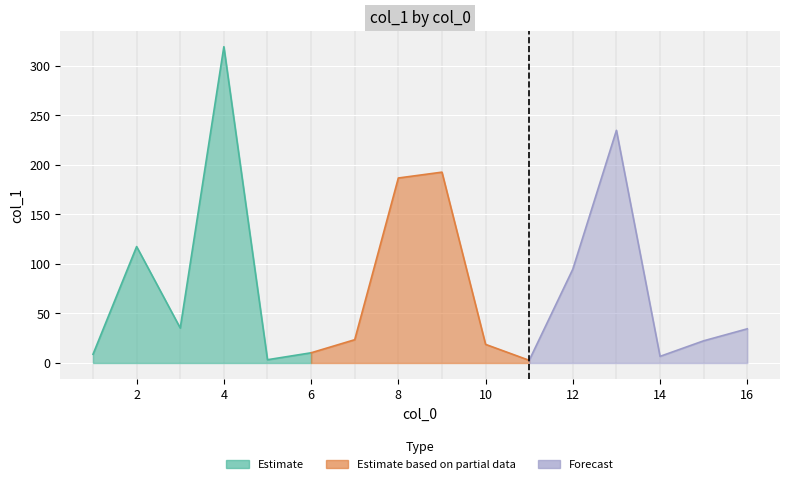

Reading left to right, transcribe all the data shown in this chart.

8.8	117.5	35.3	319.2	3.3	10.3	23.5	186.7	192.6	18.8	2.7	94.7	234.8	6.7	22.4	34.5